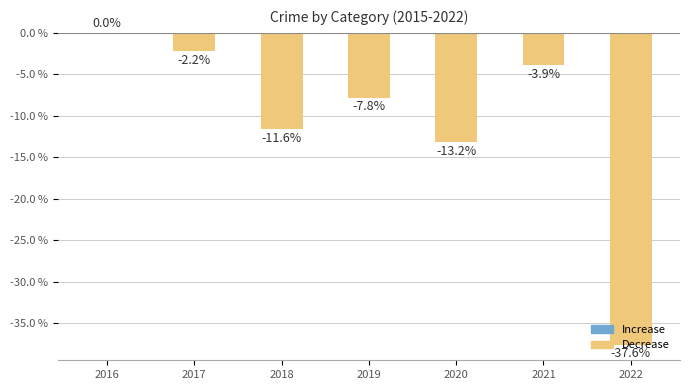

Where does the data first go above -7?

2016